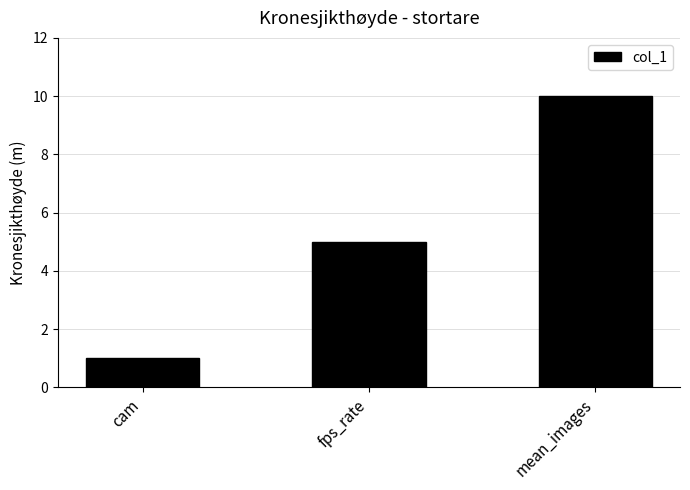

Where is the data nearest to the value 5?

fps_rate